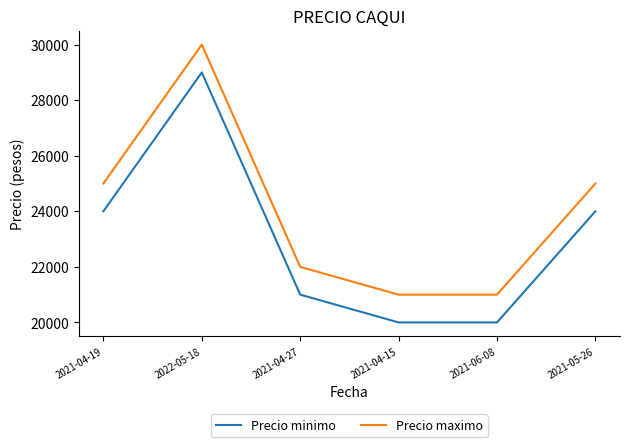

What is the approximate value of Precio minimo at 2021-05-26, to the nearest 10?

24000